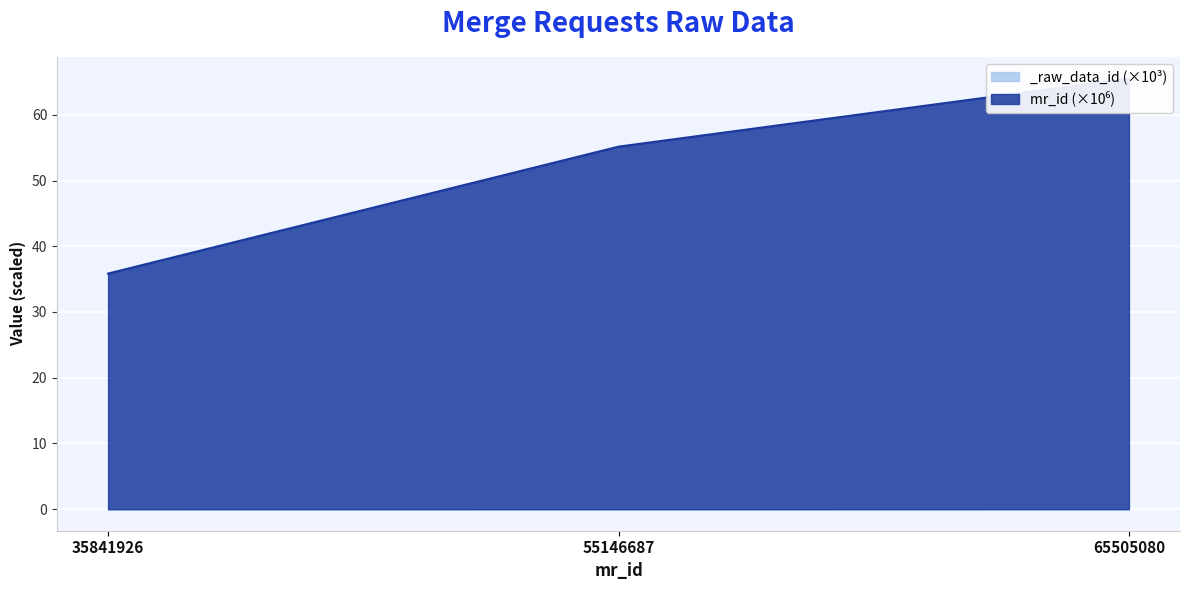

List the labels in order of value, smallest first.

35841926, 55146687, 65505080